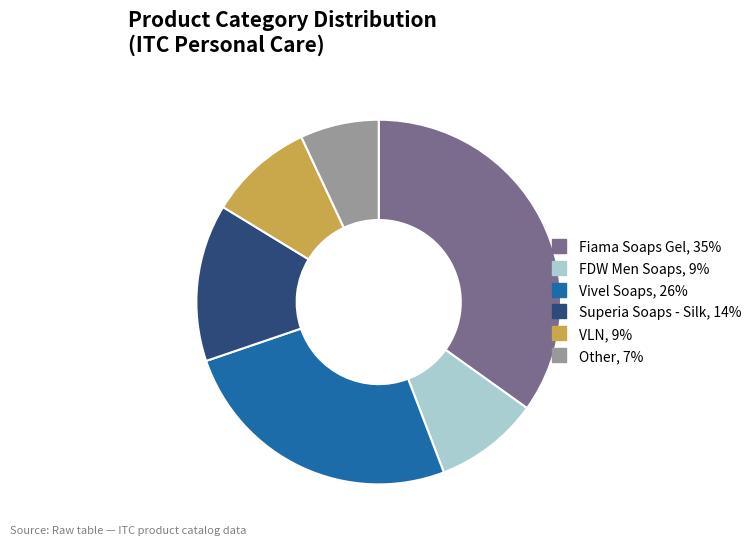

Is it true that Vivel Soaps is 35% of the pie?

False